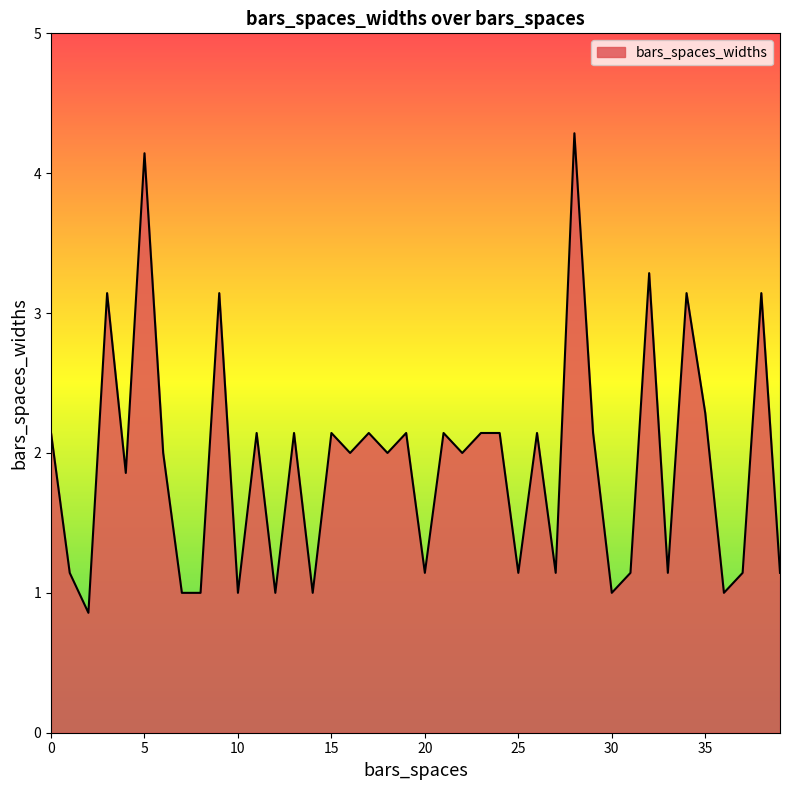

What is the smallest value displayed?

0.9